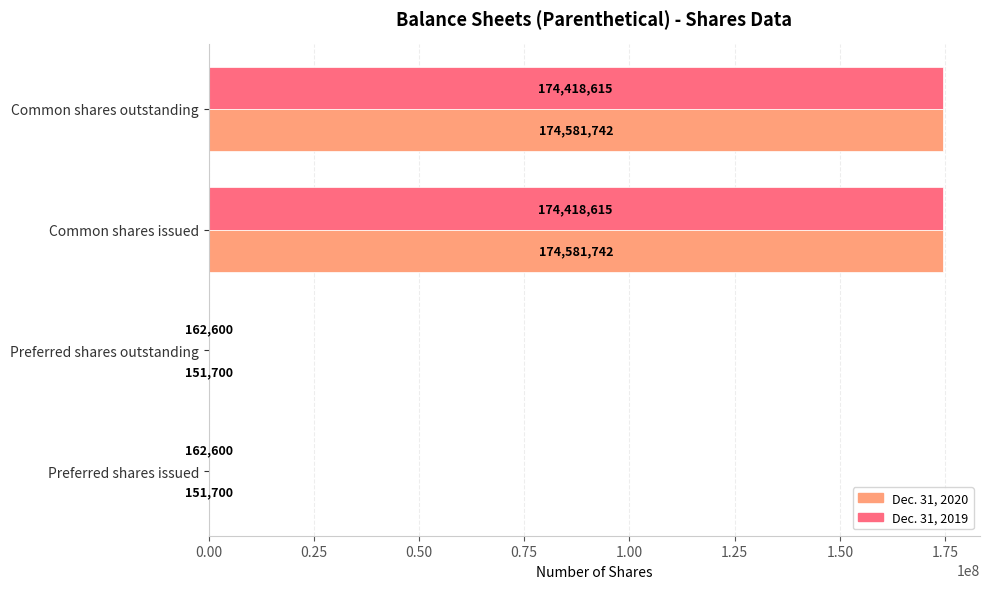

What is the maximum value shown in the chart?

174581742